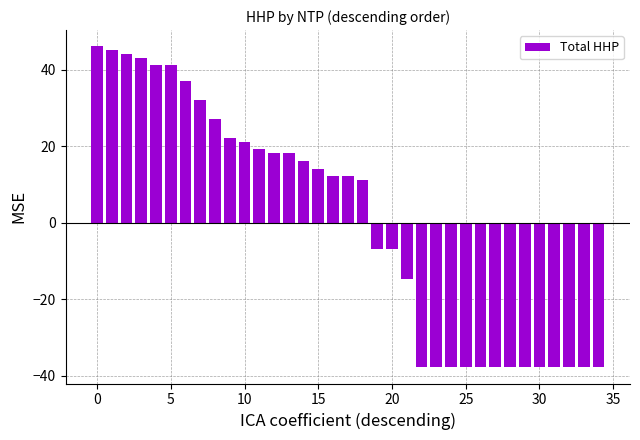

What is the difference between the second highest and minimum values?

83.0